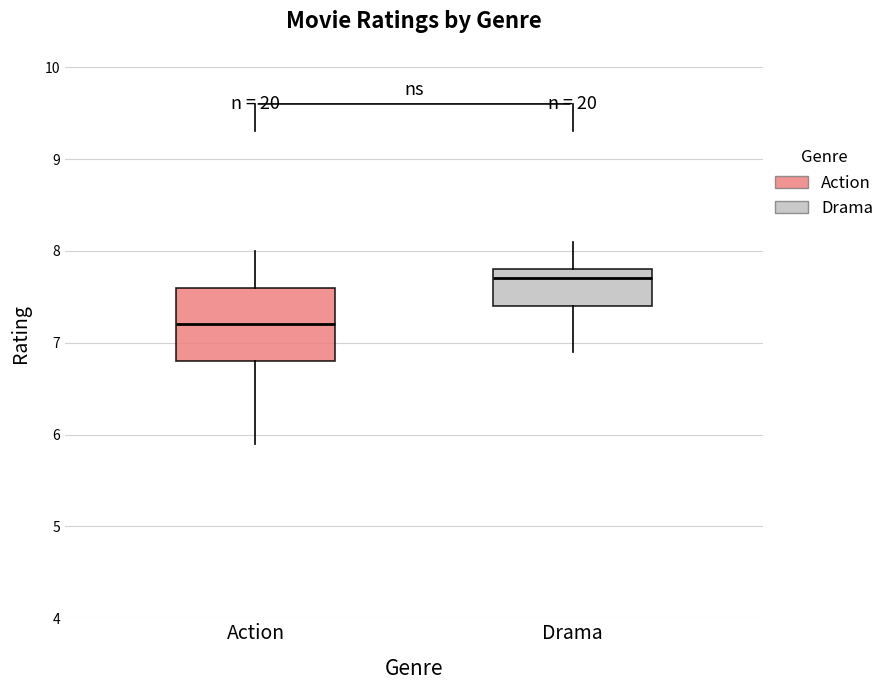

Where does the median line of the box for Drama sit on the y-axis? The values are not printed on the chart, so give them approximately, as read against the axis.

7.7